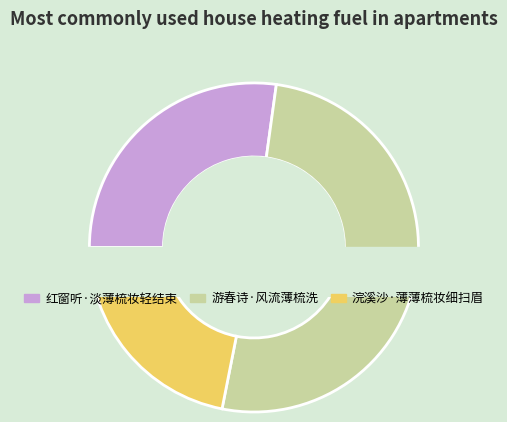

Is it true that 红窗听·淡薄梳妆轻结束 is 38% of the pie?

False